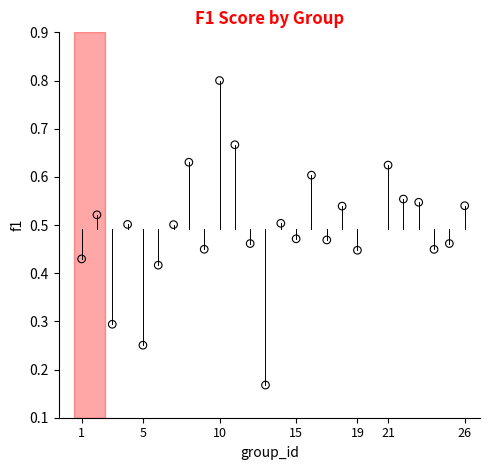

What is the range of X values (max minus min)?

25.0